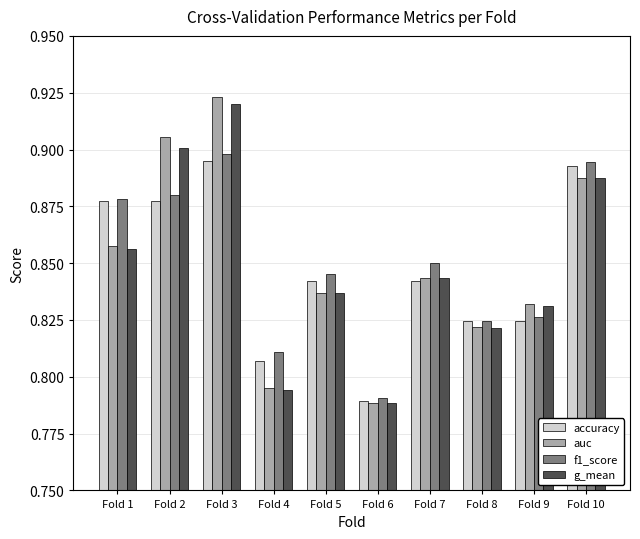

Is the value of auc at Fold 3 greater than the value of accuracy at Fold 4?

Yes